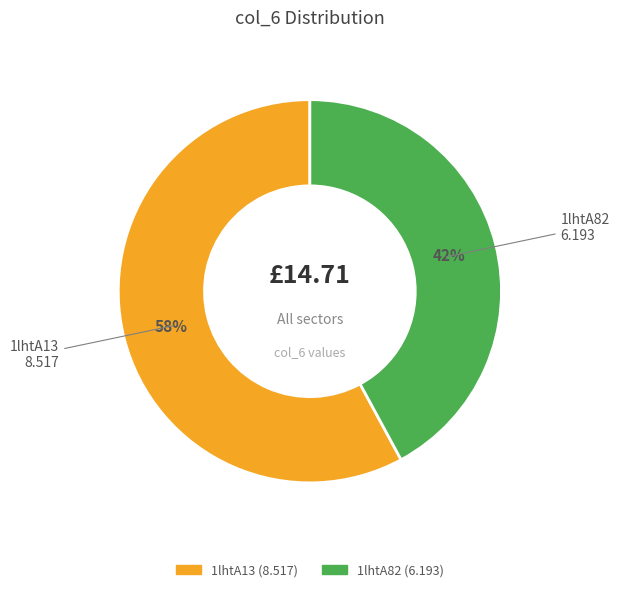

Approximately how many times larger is the value at 1lhtA13 compared to 1lhtA82?

1.4